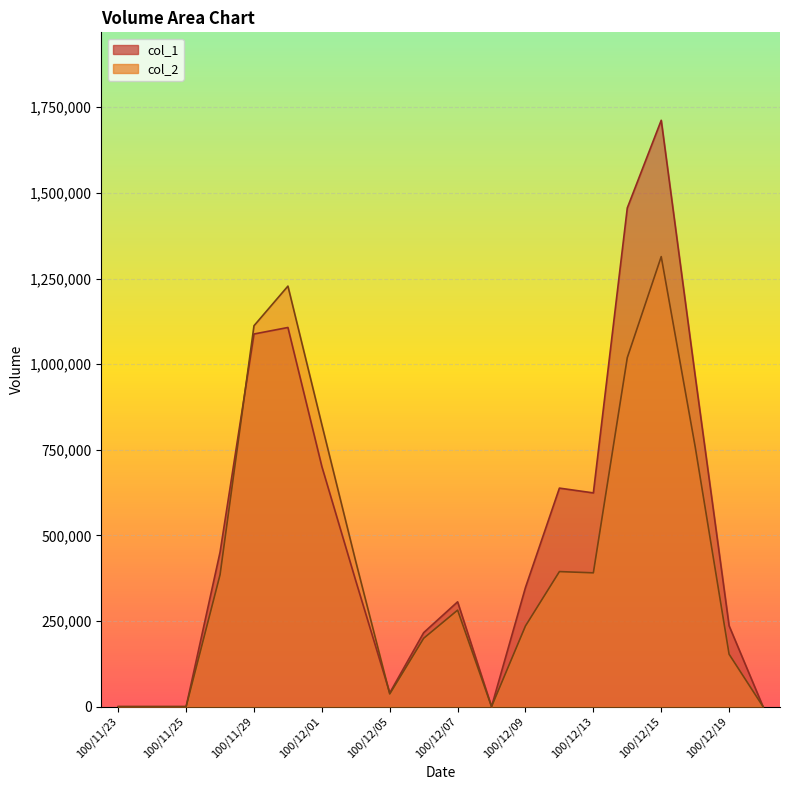

How many data points does each series have?

20